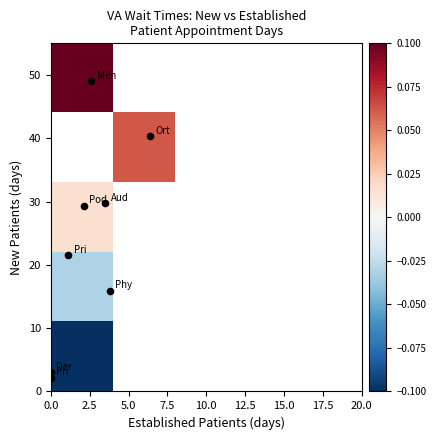

What is the maximum value shown in the chart?

0.1